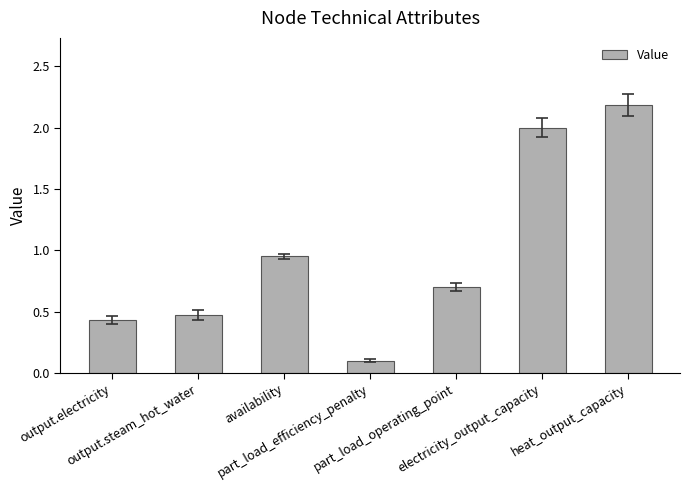

What position from the right is availability?

5